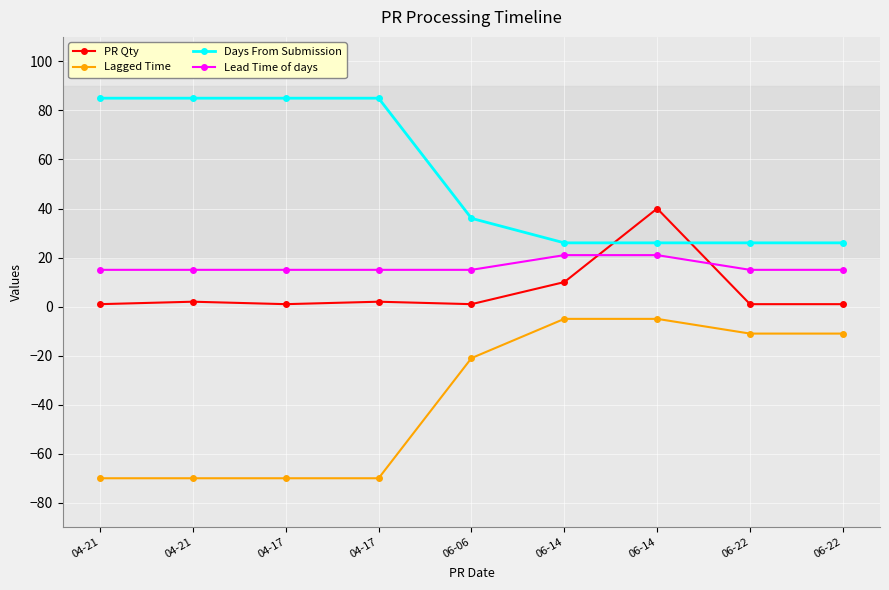

True or false: PR Qty has a value of 1 at 06-22.

True